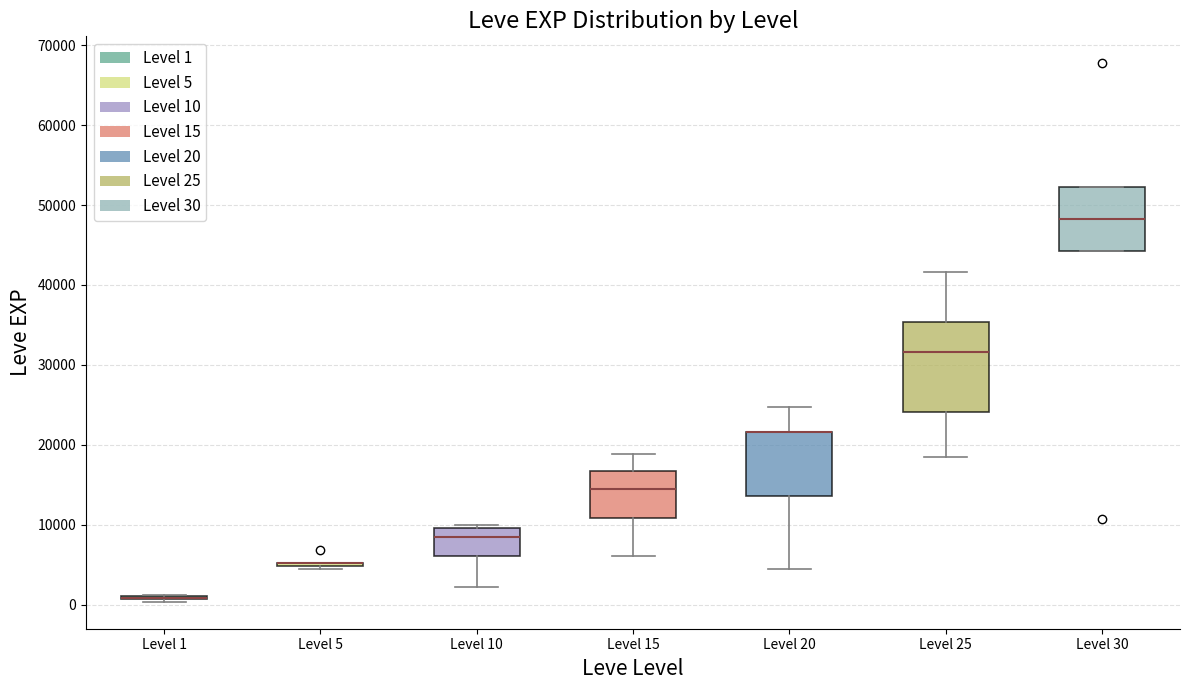

Which box is the tallest, from its lower edge to its upper edge?

Level 25